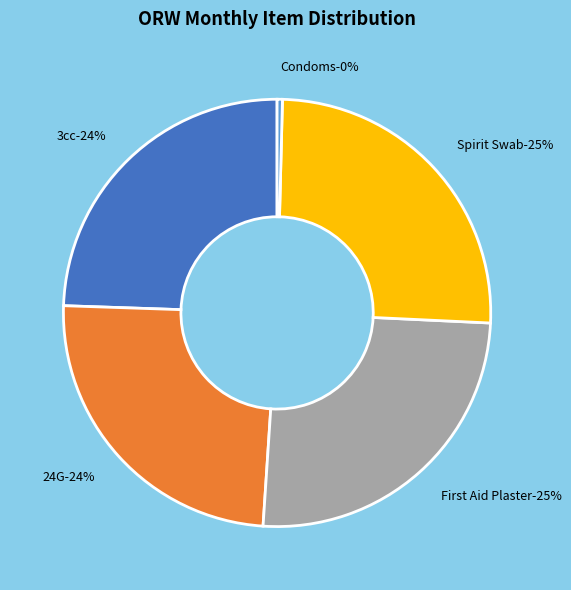

What percentage is the Spirit Swab slice, to the nearest percent?

25%